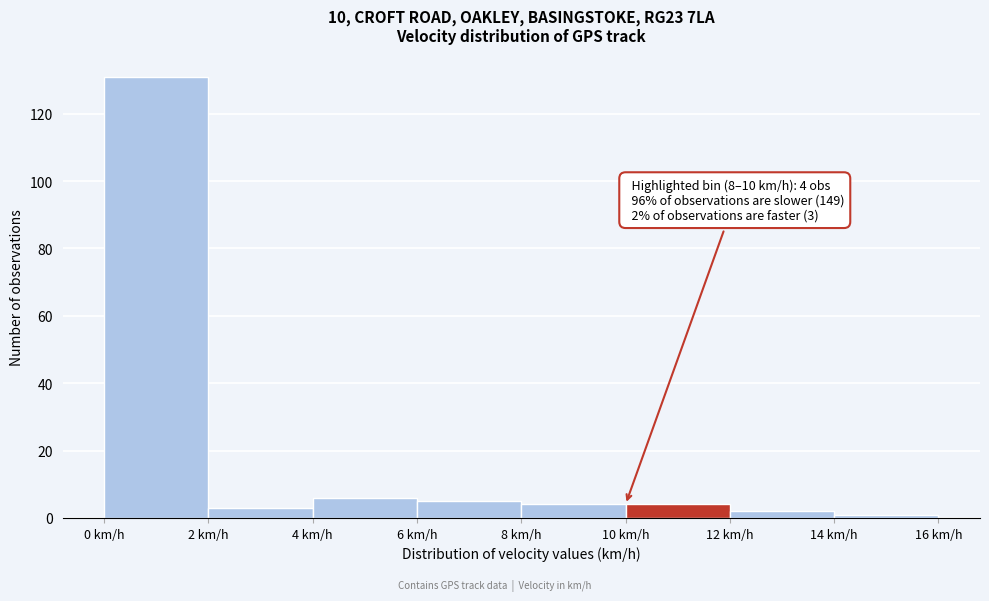

Which range on the x-axis has the tallest bar?

0 to 2